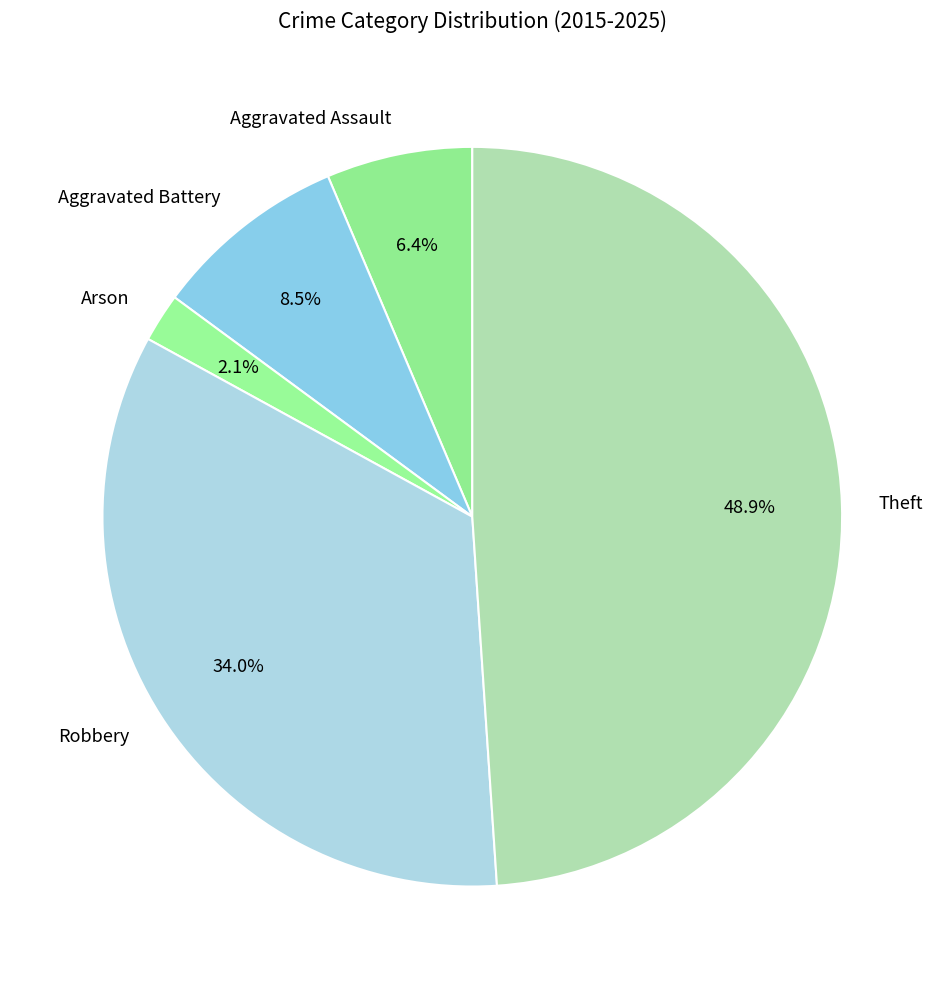

How much of the chart is everything except Aggravated Assault?

93.6%